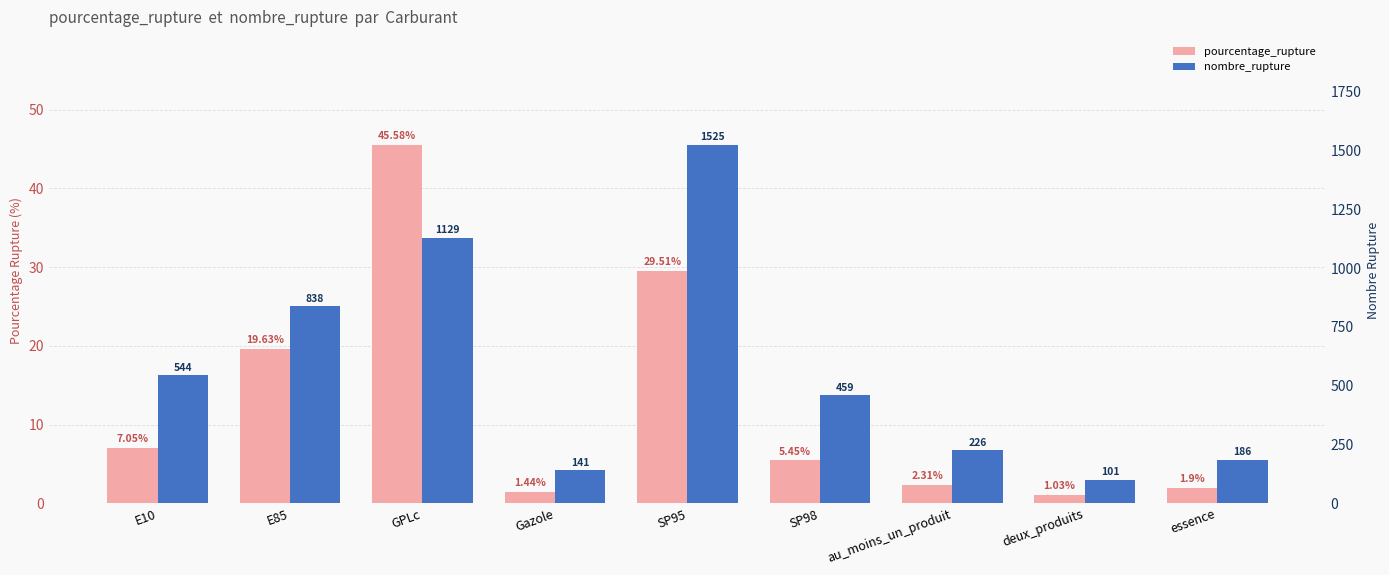

Are the bars grouped side by side (vs. stacked)?

Yes